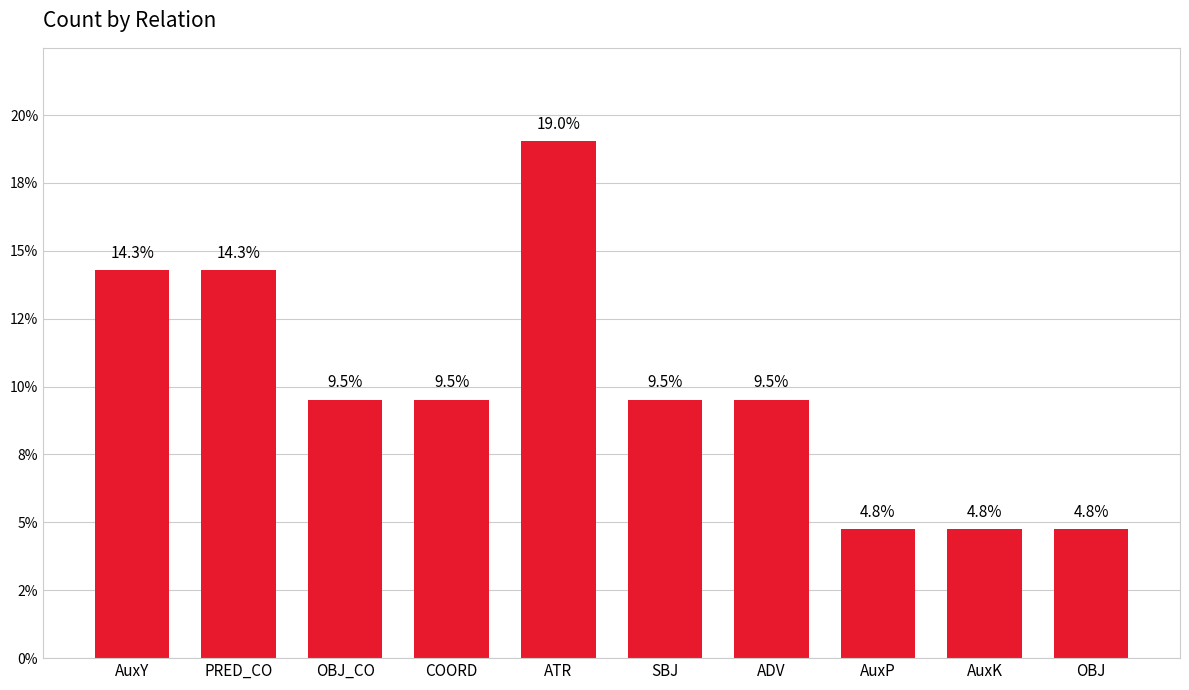

Are the bars horizontal?

No